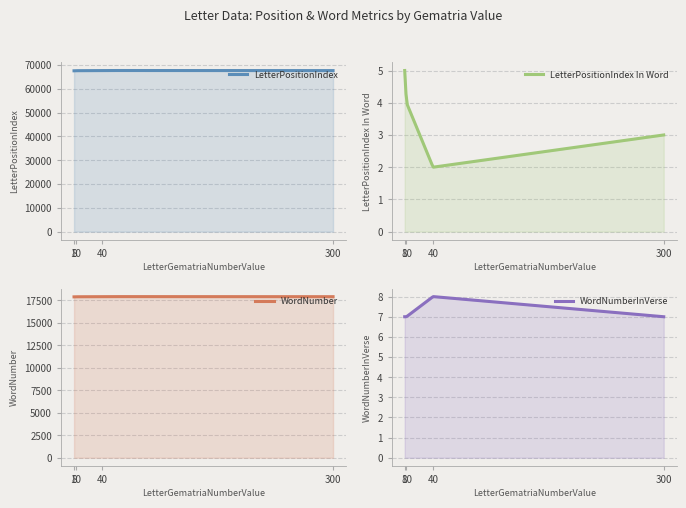

How many series are shown in this chart?

4